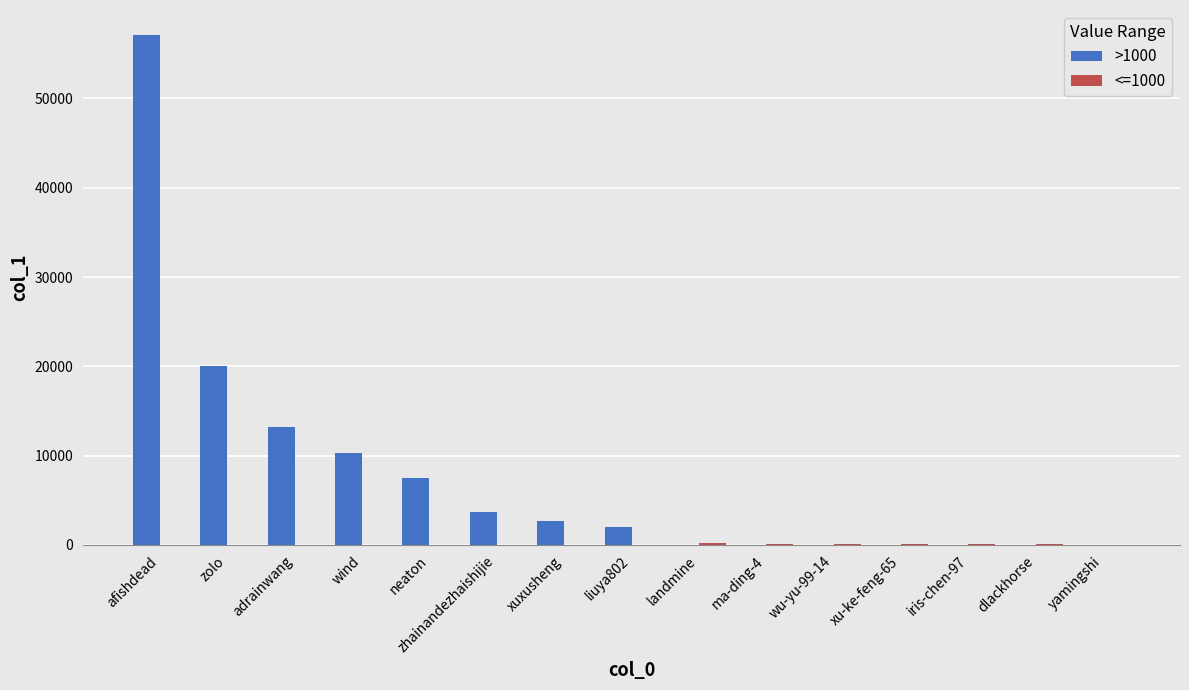

The value of >1000 at adrainwang is 13209. True or false?

True